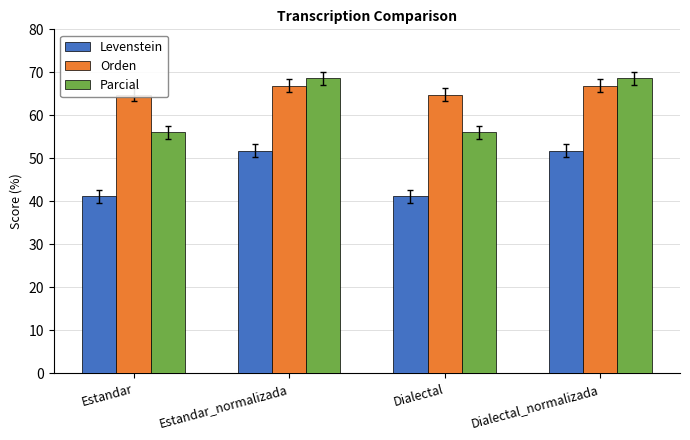

Which series has the widest spread of values?

Parcial